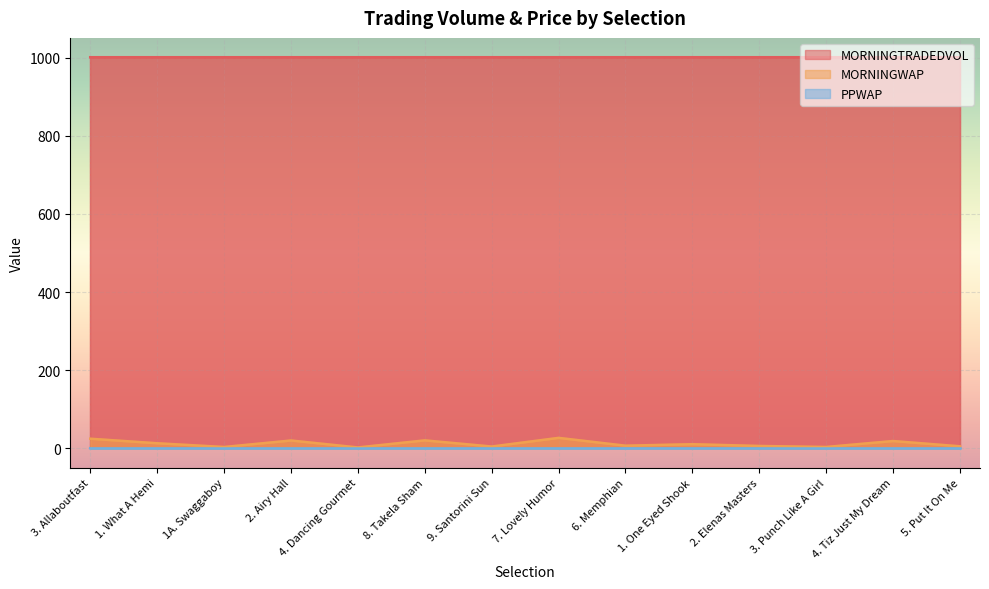

What is the spread (max minus min) of values at 1. What A Hemi?

1000.0